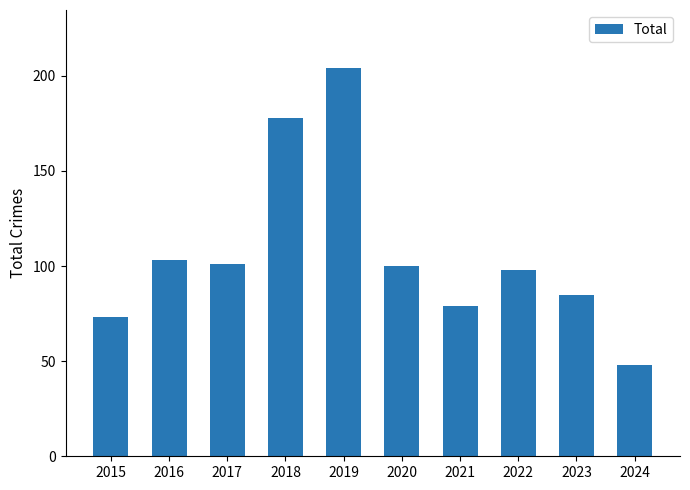

What is the smallest value displayed?

48